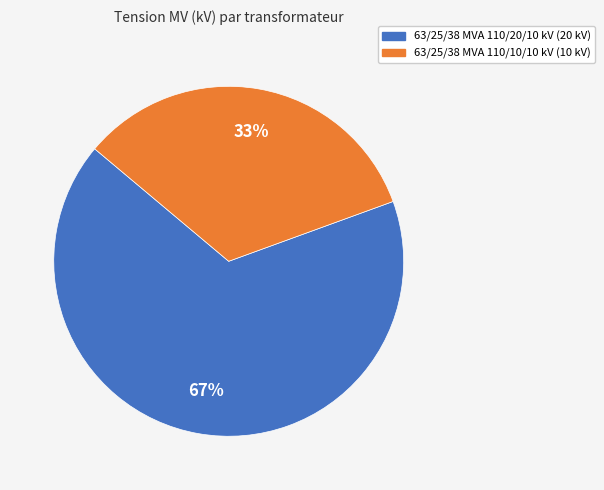

Do 63/25/38 MVA 110/10/10 kV and 63/25/38 MVA 110/20/10 kV together represent more than half of the pie?

Yes